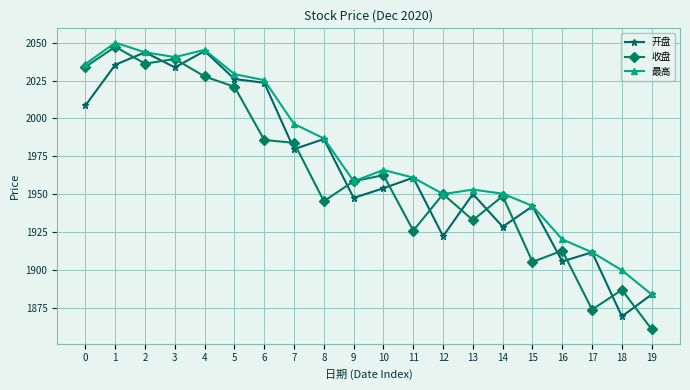

What is the value of the 收盘 point at the 18th from the left?

1873.8